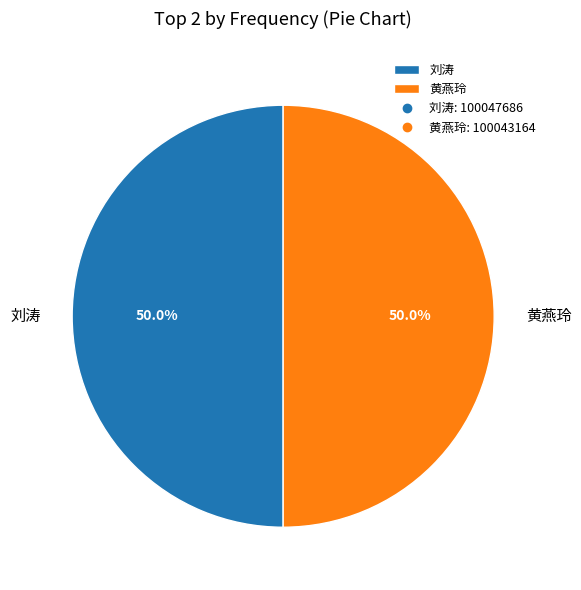

To the nearest percent, what is the combined percentage of 刘涛 and 黄燕玲?

100%